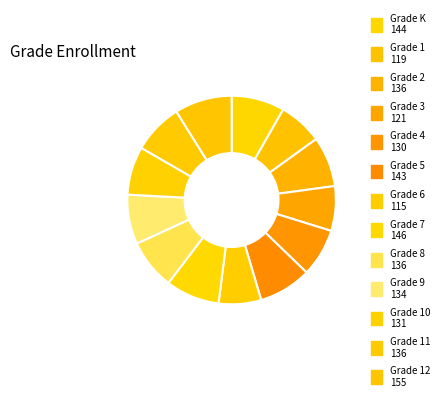

To the nearest percent, what is the average slice percentage?

8%